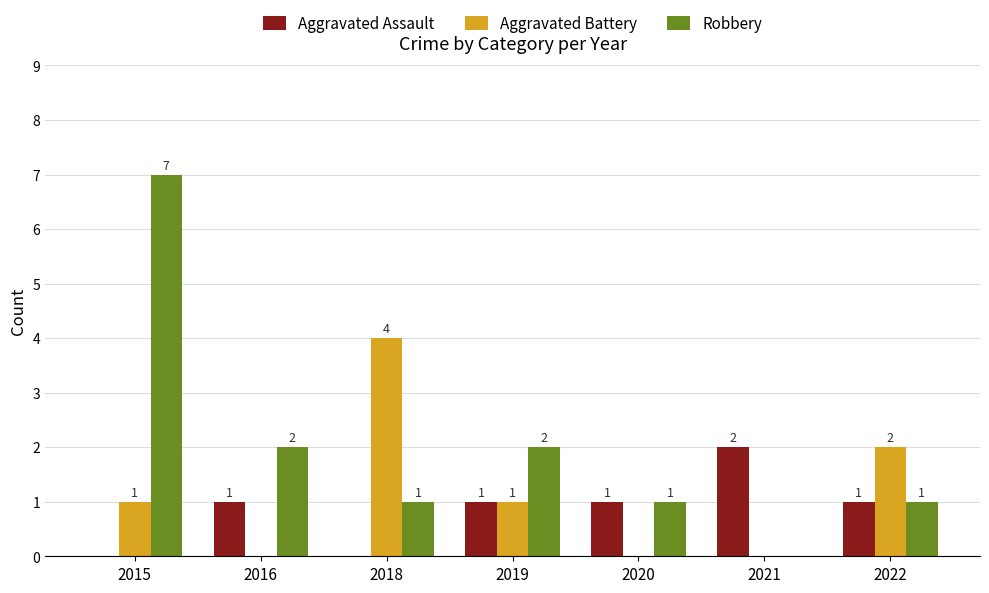

The Aggravated Battery series shows 0 at 2020. True or false?

True